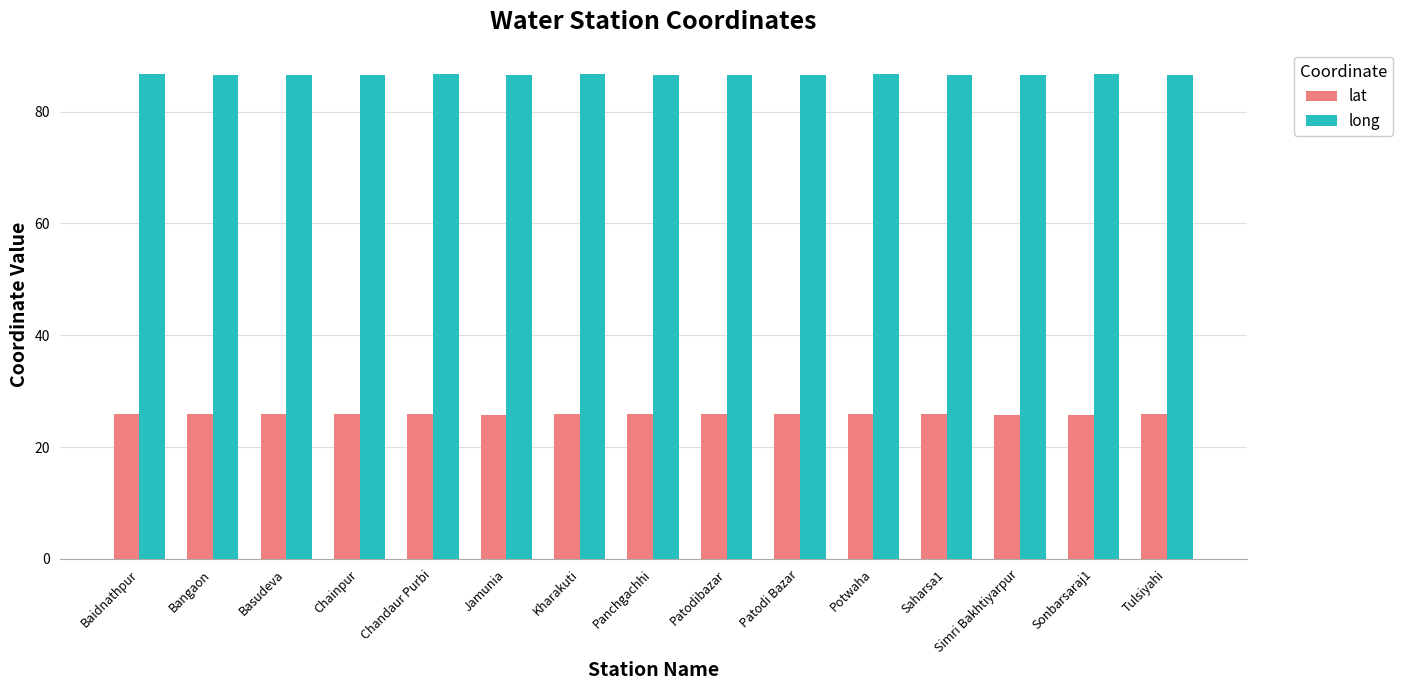

What is the maximum value shown in the chart?

86.7